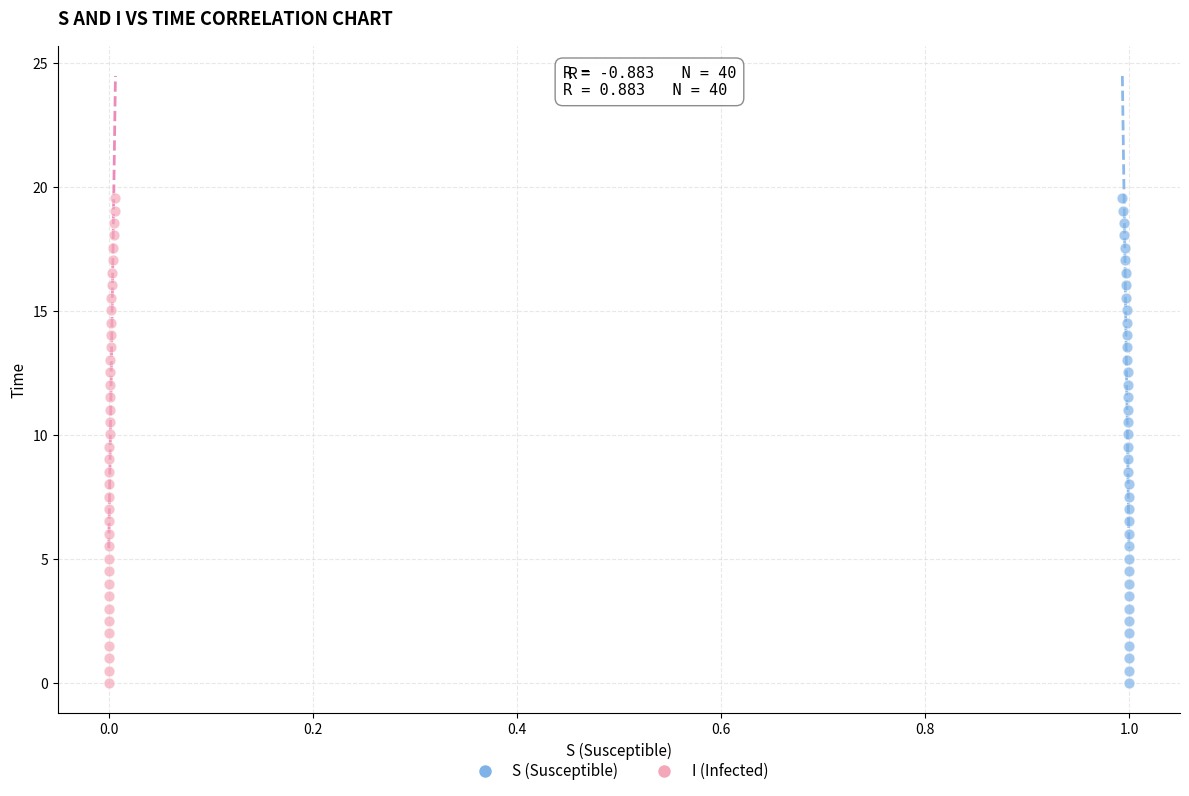

What are all the series names shown in the legend?

S (Susceptible), I (Infected)